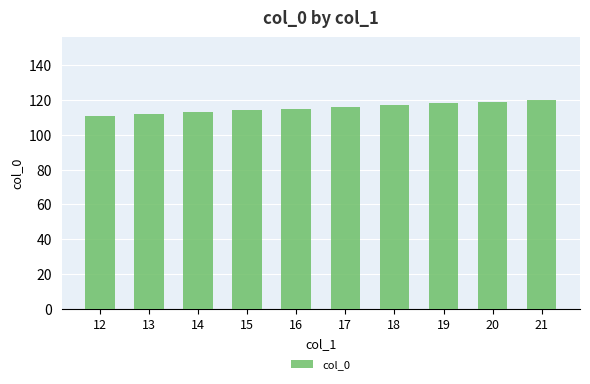

Reading left to right, list all the values displayed in this chart.

111	112	113	114	115	116	117	118	119	120